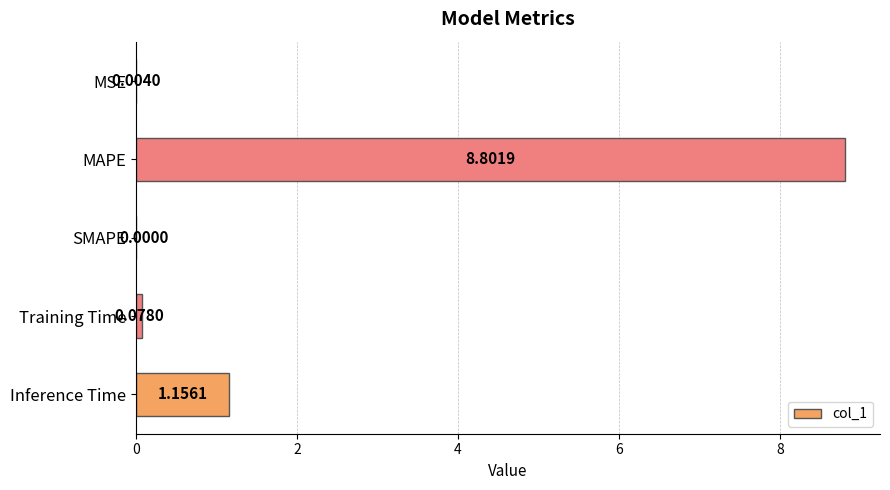

At which label is the value closest to 4?

Inference Time